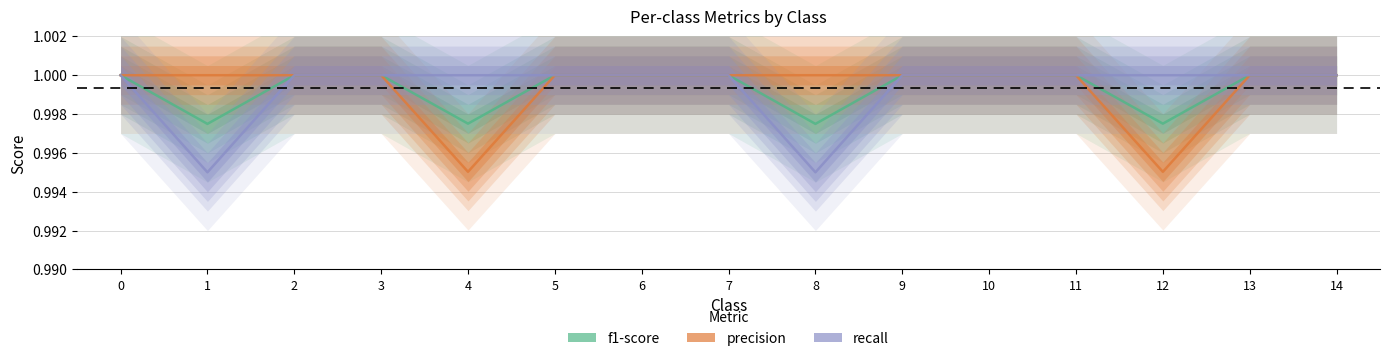

The value of precision at 9 is 1.0. True or false?

True